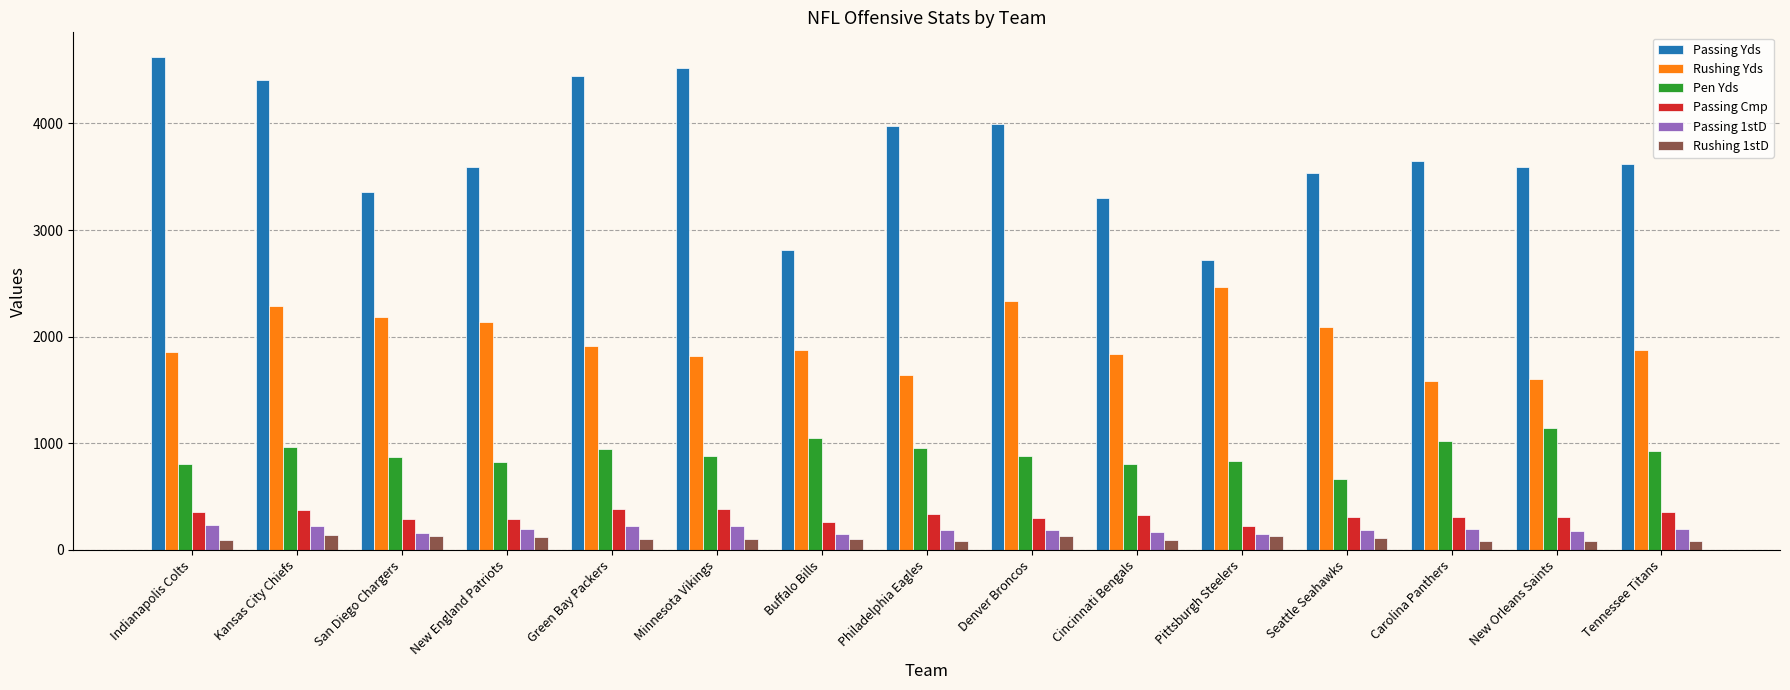

How many data points in Rushing Yds are less than 1874?

7